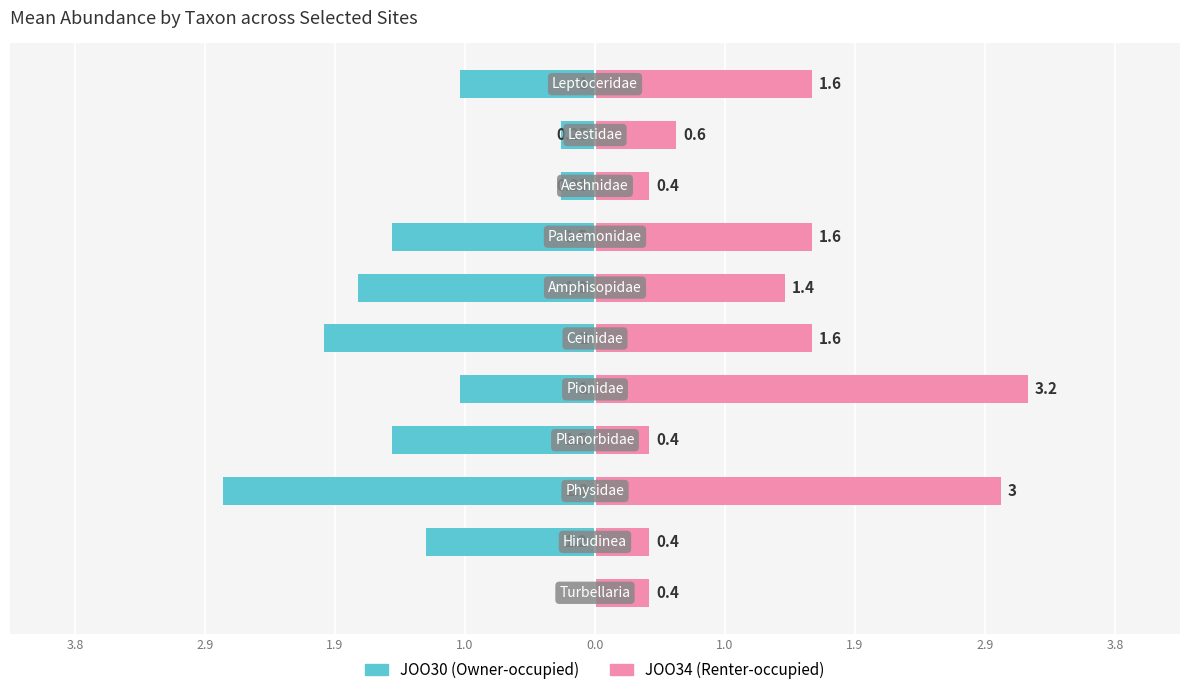

Reading left to right, transcribe all the data shown in this chart.

JOO30: 0.0	-1.2	-2.8	-1.5	-1.0	-2.0	-1.8	-1.5	-0.2	-0.2	-1.0
JOO34: 0.4	0.4	3.0	0.4	3.2	1.6	1.4	1.6	0.4	0.6	1.6